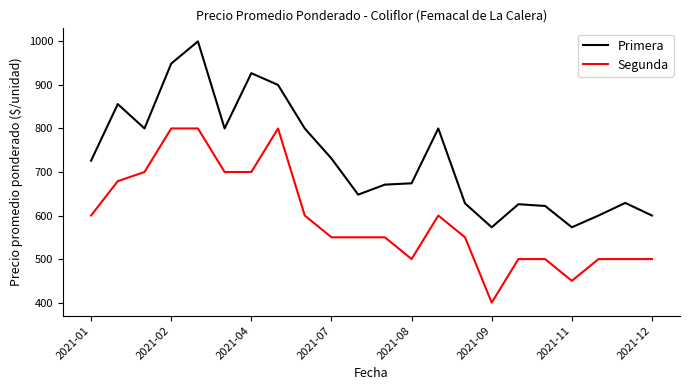

Does the chart display data point markers on the line(s)?

No